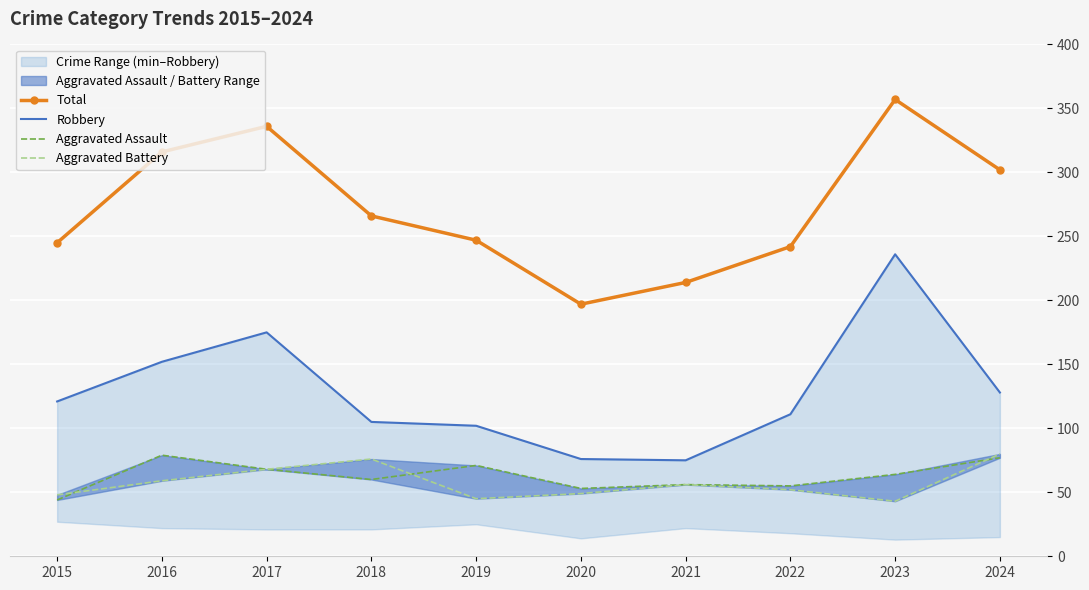

What is the sum of the Aggravated Battery values at 2018 and 2016?

135